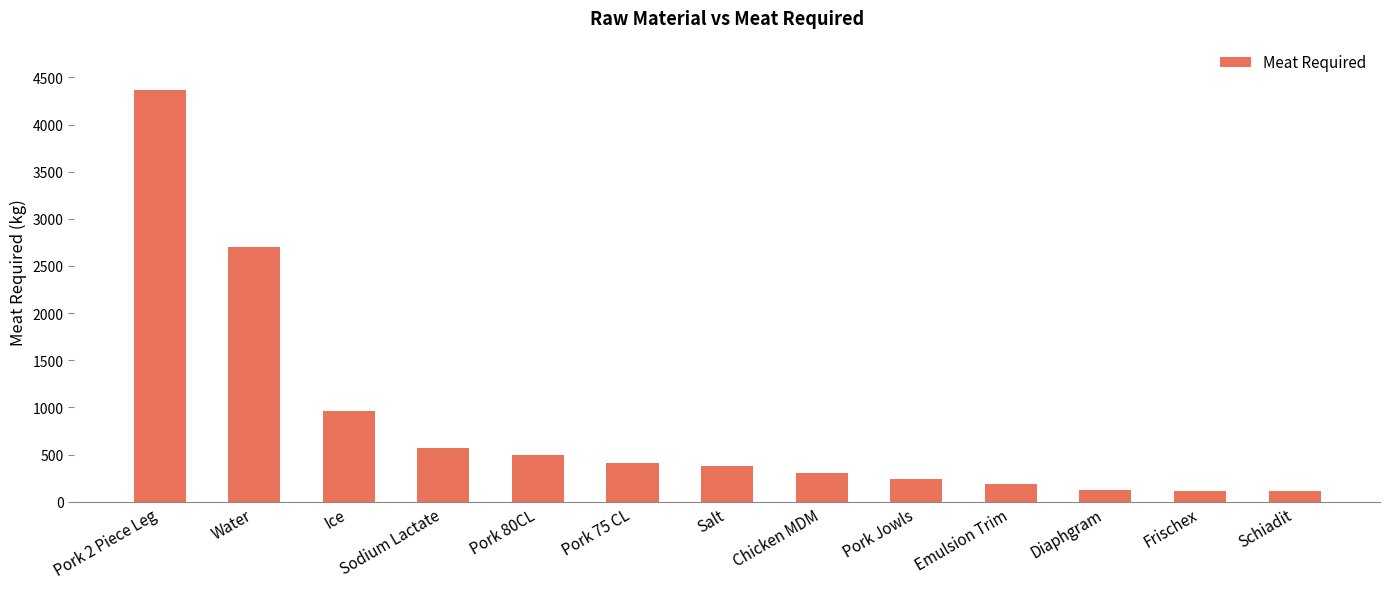

How many bars are there in total?

13